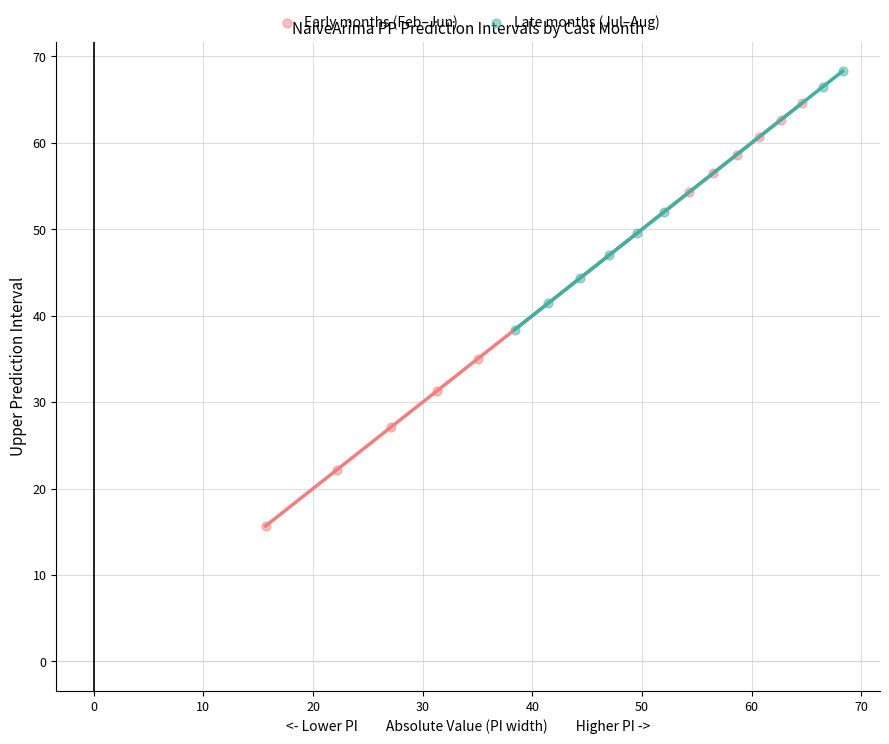

Which series has the widest spread of Y values?

Early months (Feb–Jun)